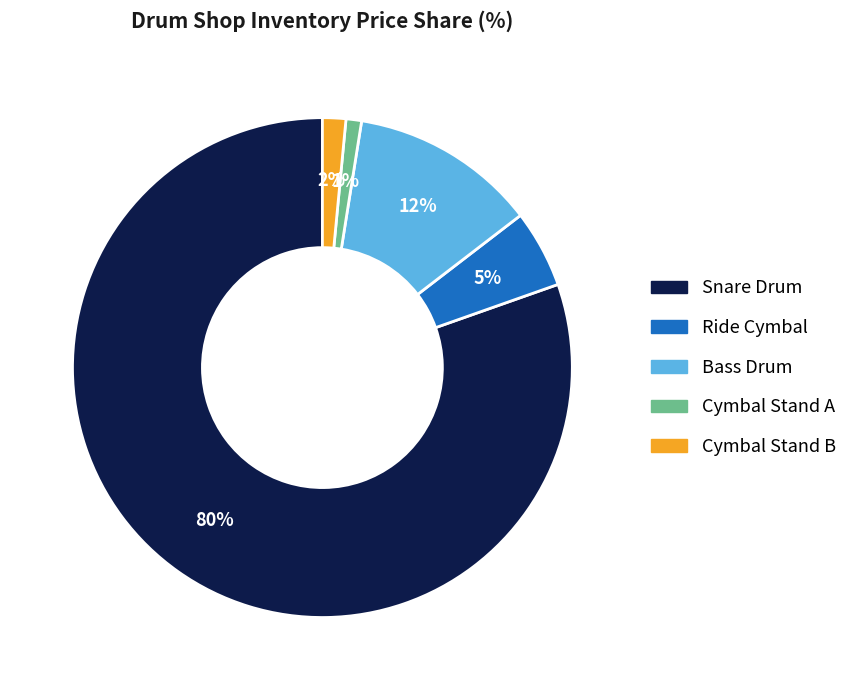

To the nearest percent, what percentage of the pie is Cymbal Stand A?

1%